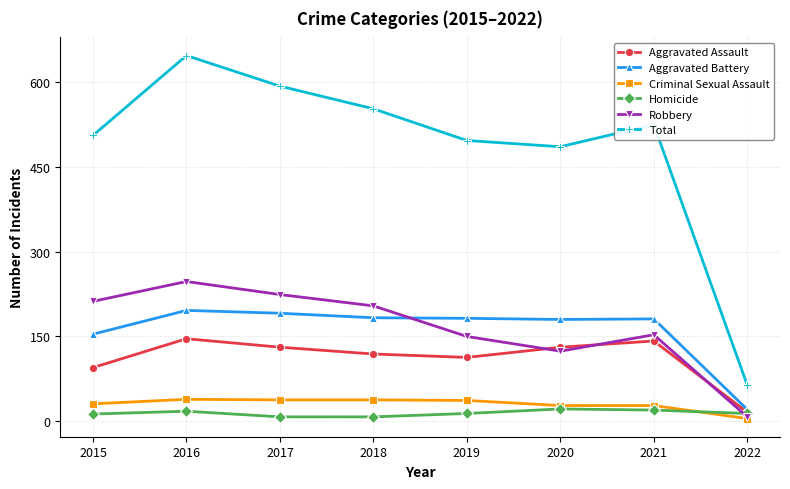

How many interior local peaks does the Total series have?

2